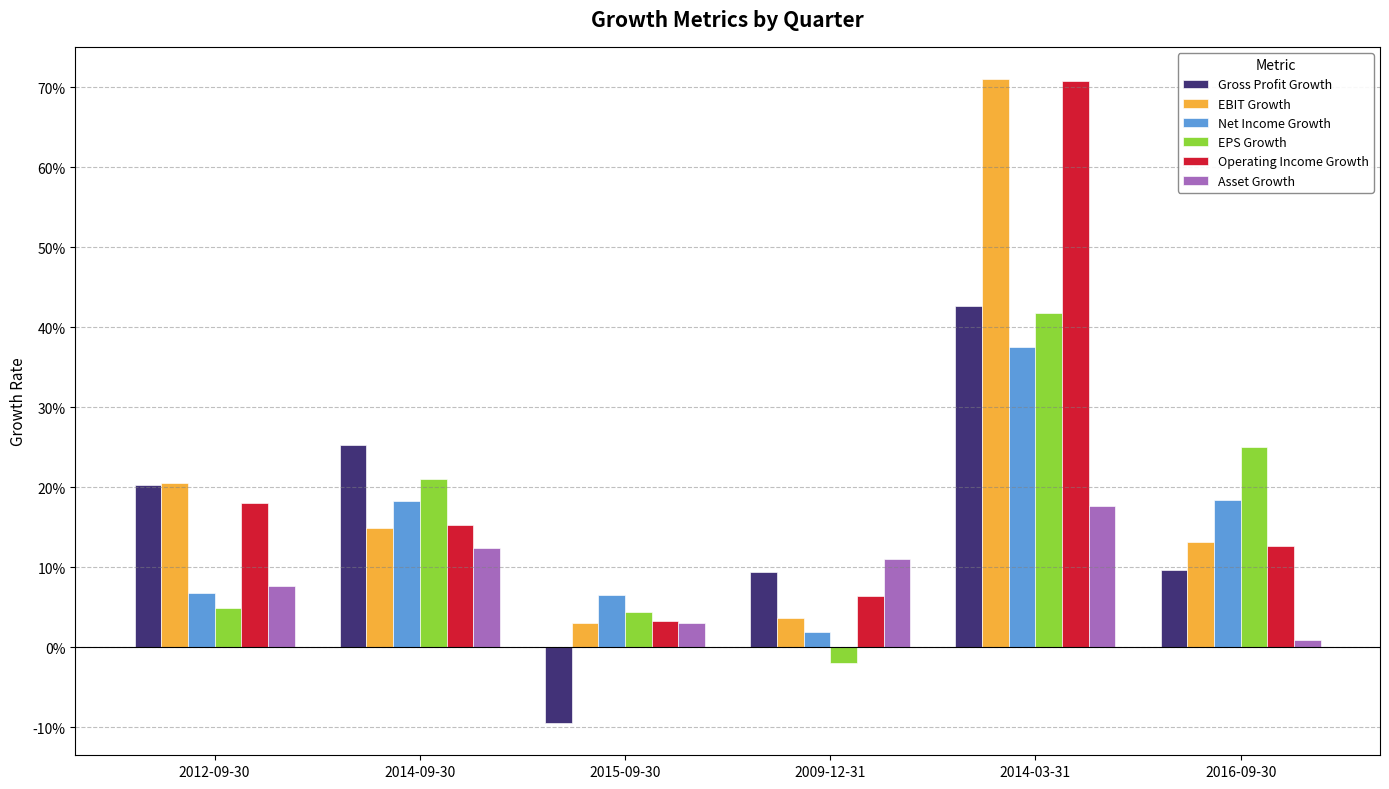

Which category has the highest value in the Net Income Growth series?

2014-03-31